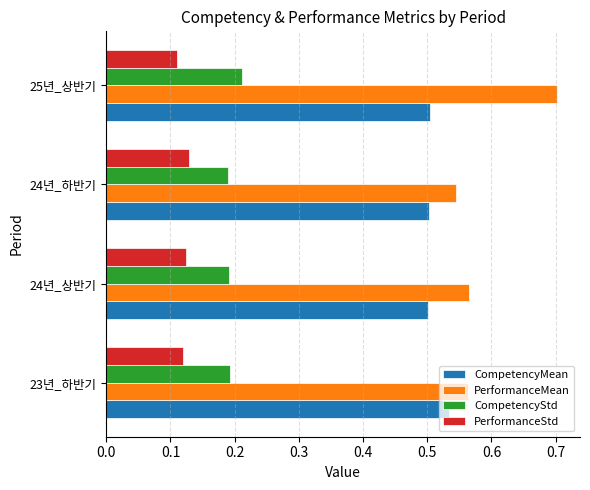

Which category has the highest value in the CompetencyStd series?

25년_상반기